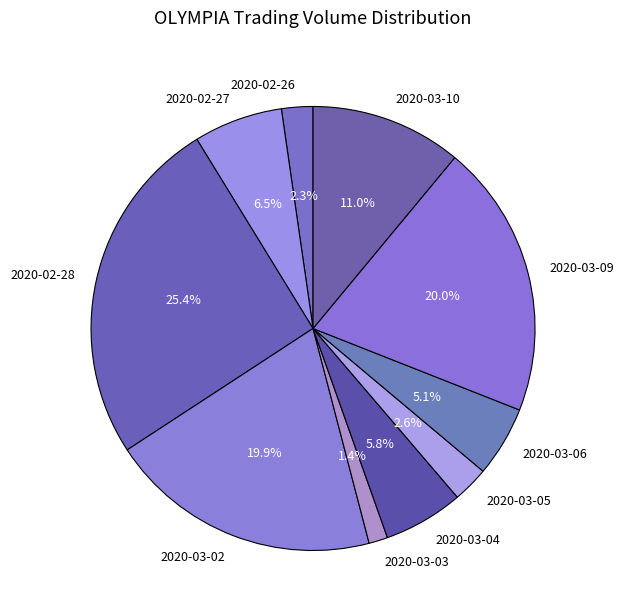

What is the ratio of the value at 2020-03-10 to the value at 2020-02-28?

0.4